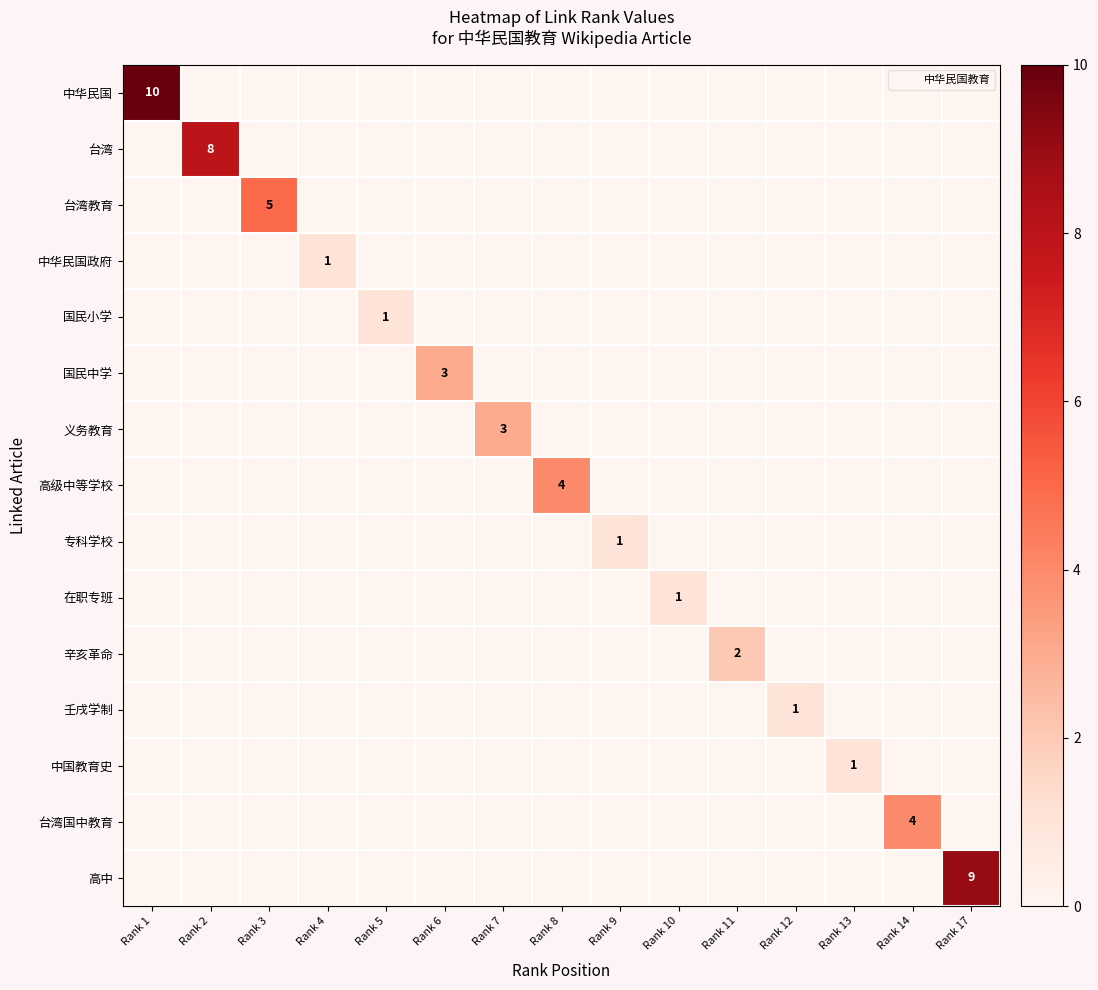

The 中国教育史 series shows 0 at Rank 13. True or false?

False